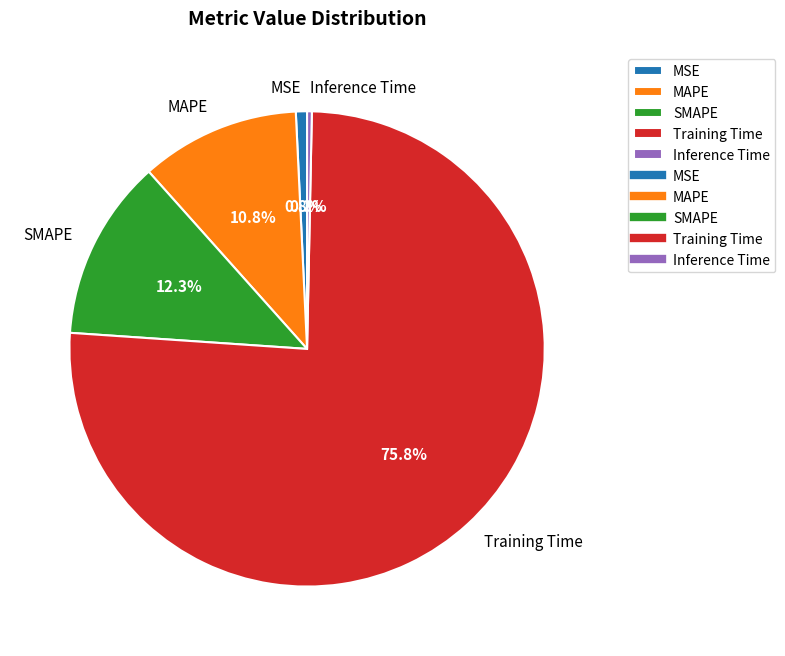

Combined, what portion of the pie is MAPE and Training Time?

86.6%